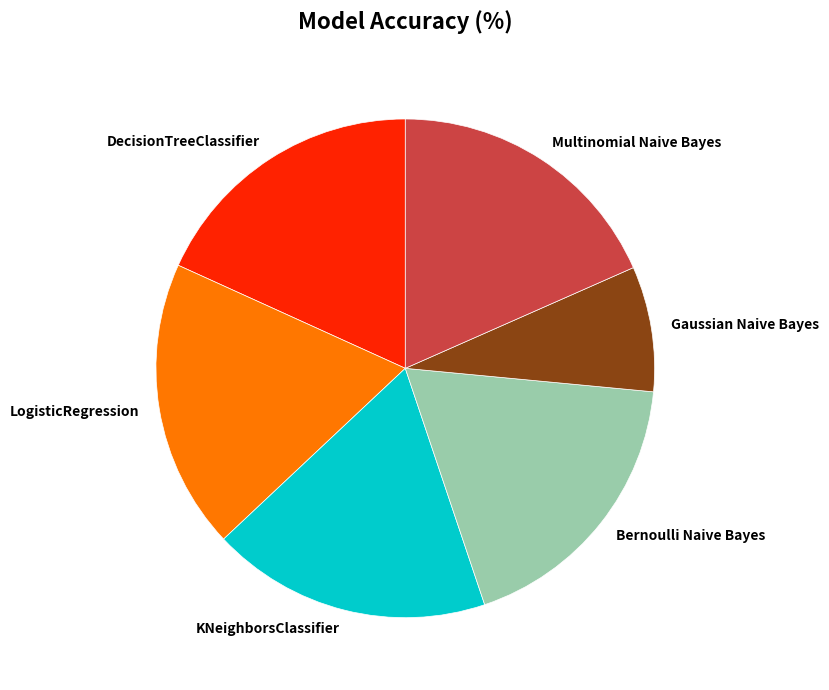

The Multinomial Naive Bayes slice represents 18% of the pie. True or false?

True